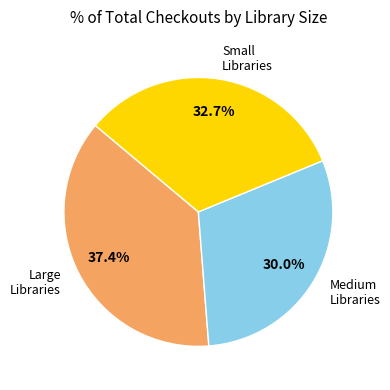

Which category has the smallest portion of the pie?

Medium Libraries